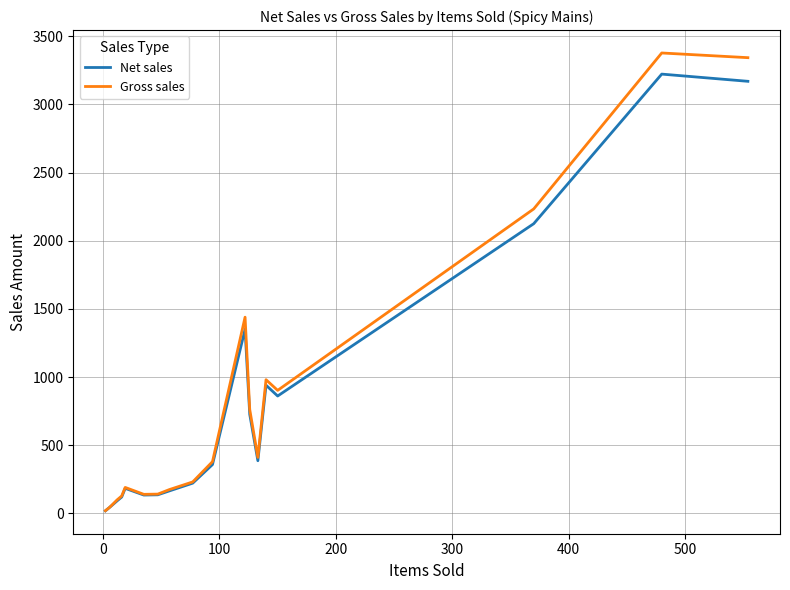

What is the maximum value shown in the chart?

3377.8